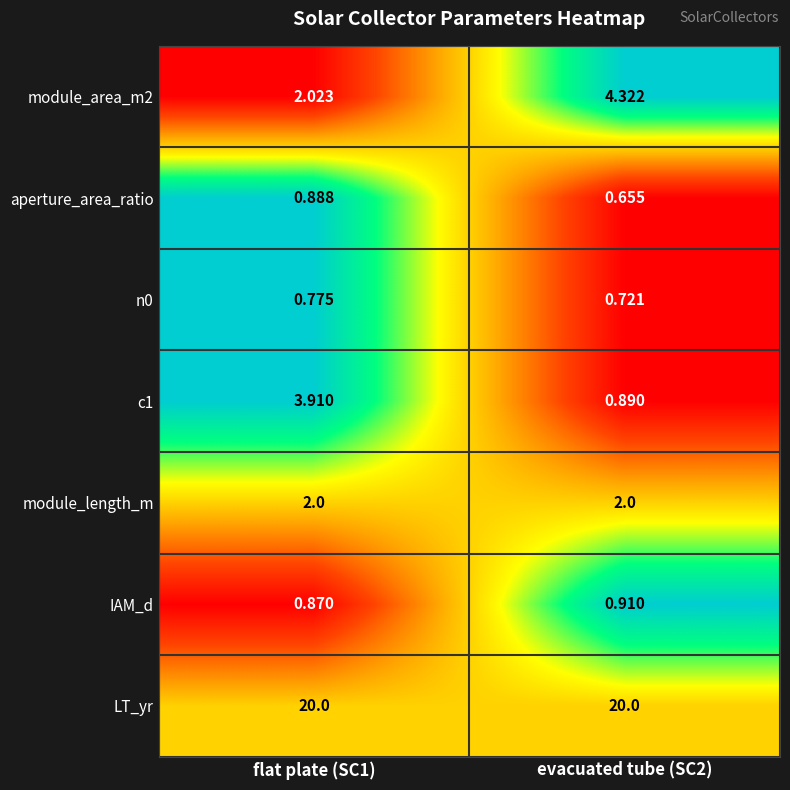

At which category is the sum across all series the highest?

flat plate (SC1)